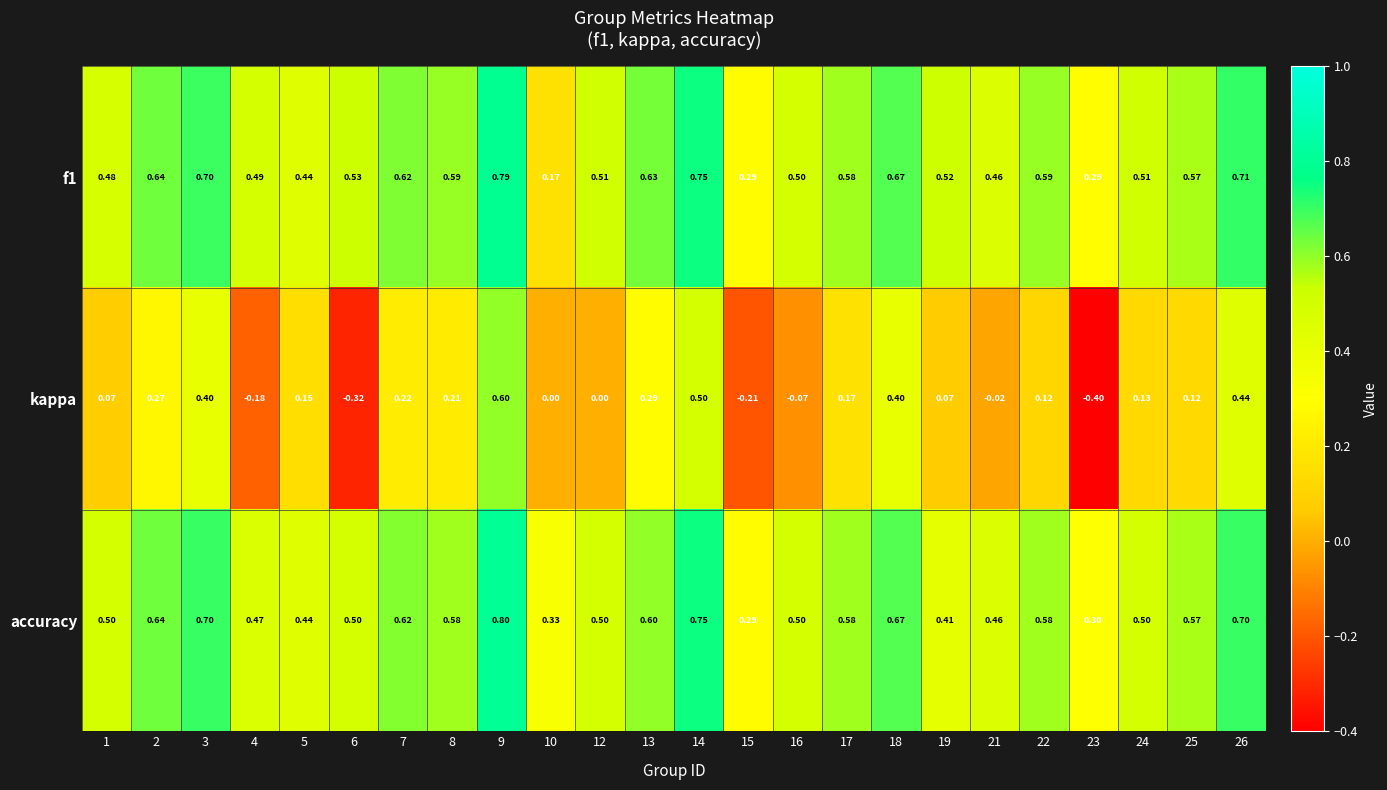

Is the value of accuracy at 10 greater than the value of f1 at 17?

No